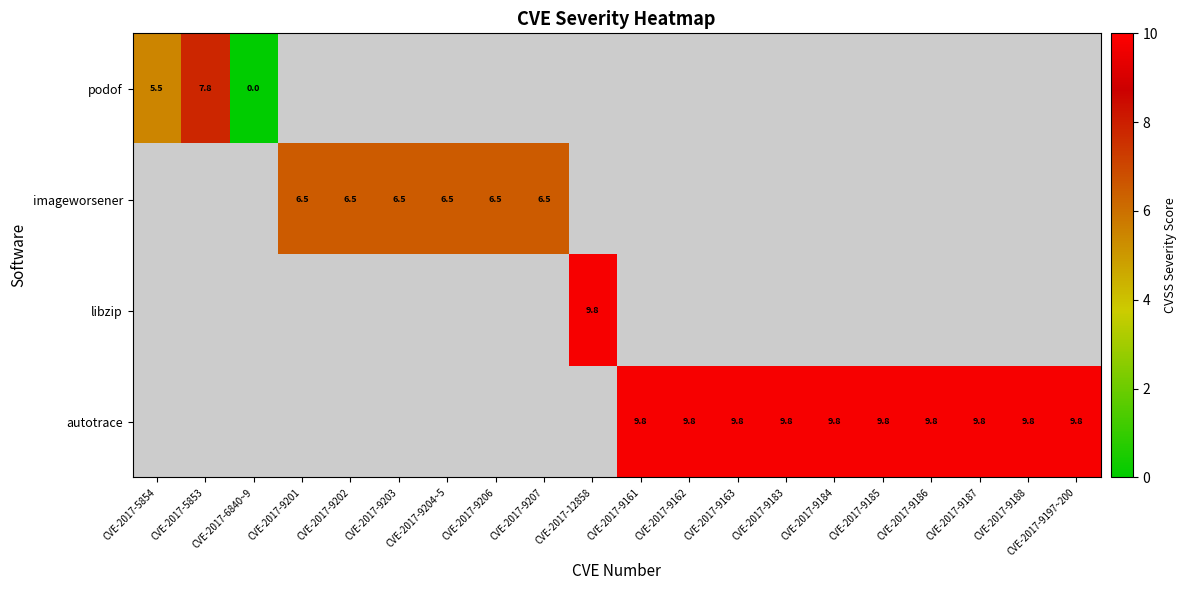

What is the sum of the autotrace values at CVE-2017-9163 and CVE-2017-9185?

19.6